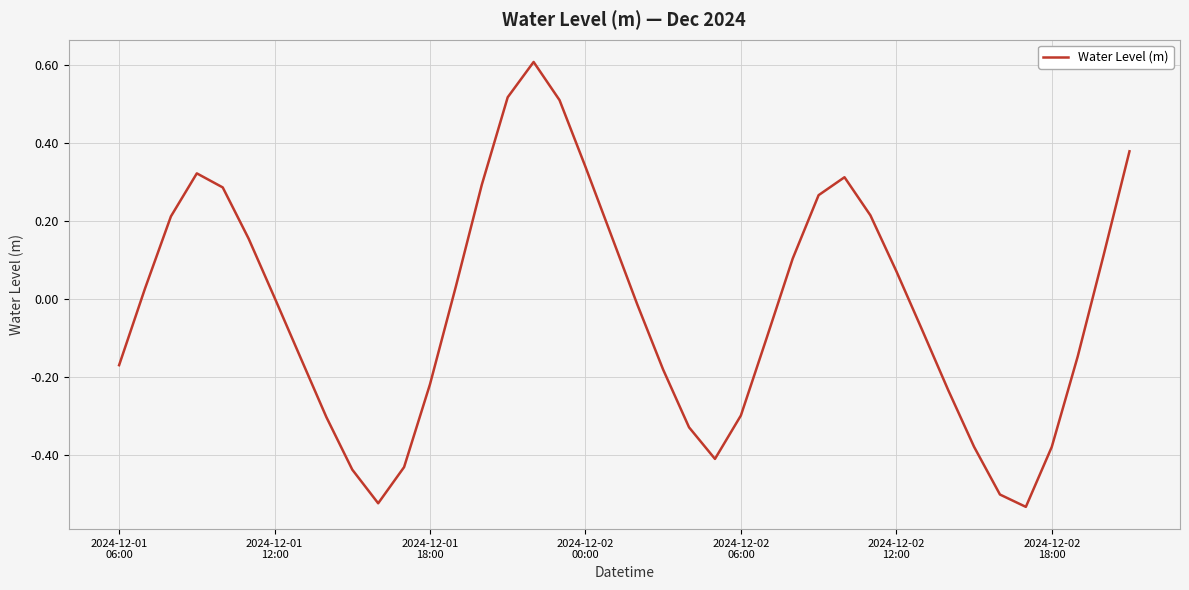

What is the maximum value shown in the chart?

0.6